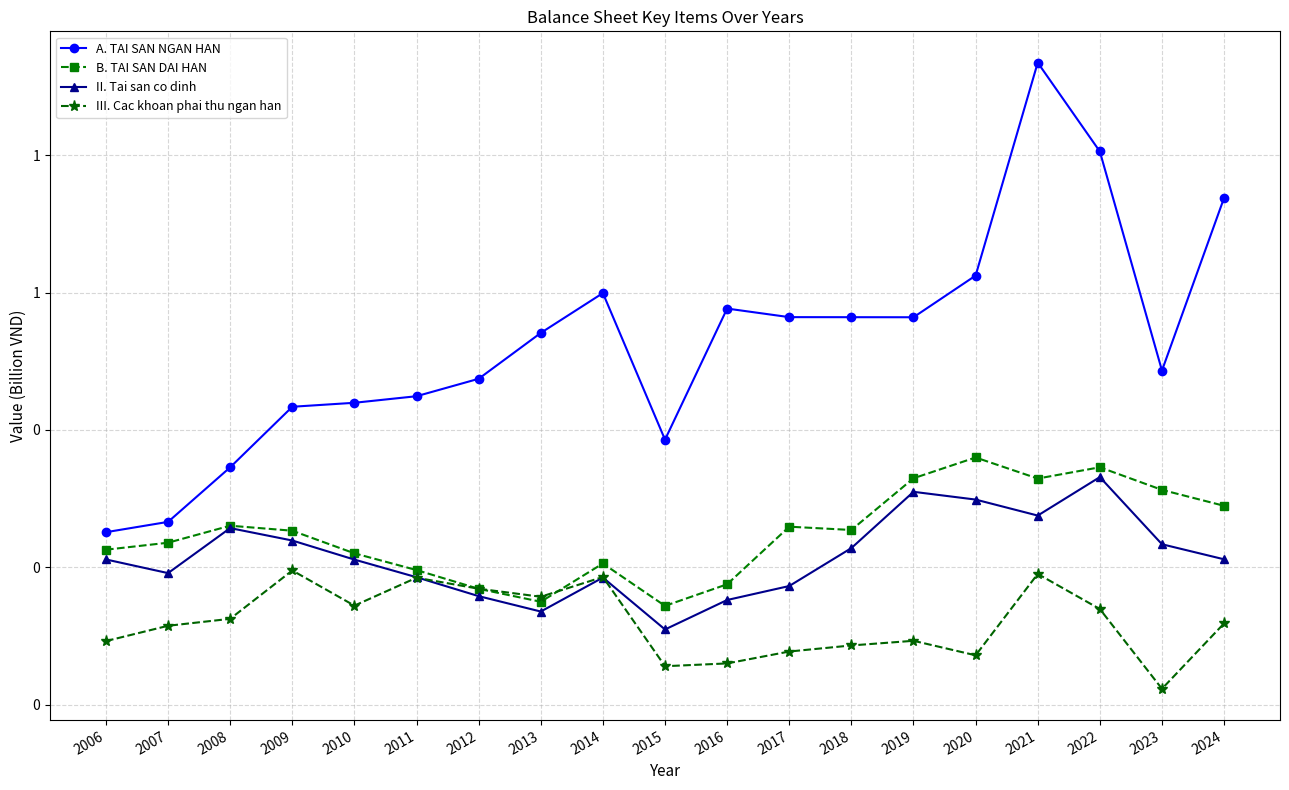

At which category is the sum across all series the highest?

2021